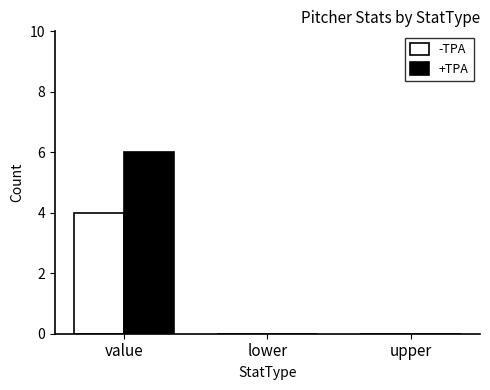

What are all the series names shown in the legend?

-TPA, +TPA